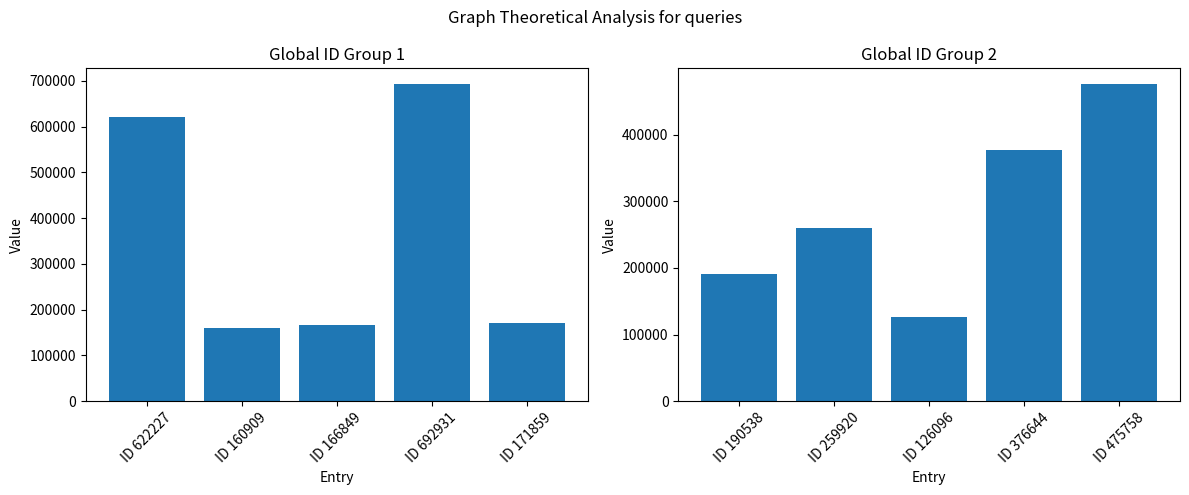

What is the label of the 2nd bar from the left?

ID 160909